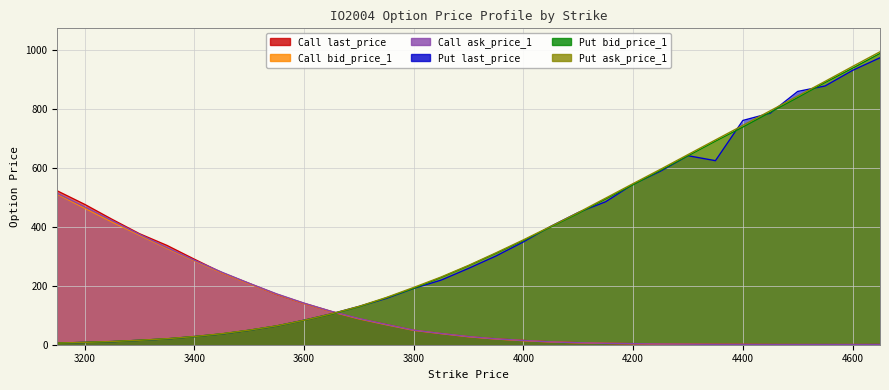

Where is Call last_price nearest to the value 261?

3450